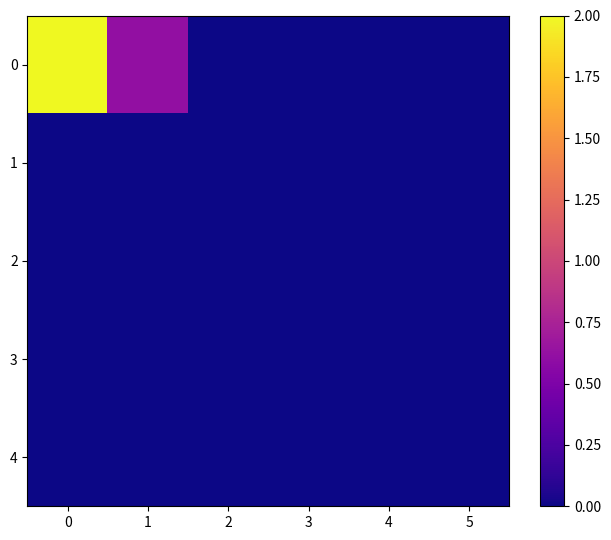

List the series in order of their peak value, highest first.

0, 1, 2, 3, 4